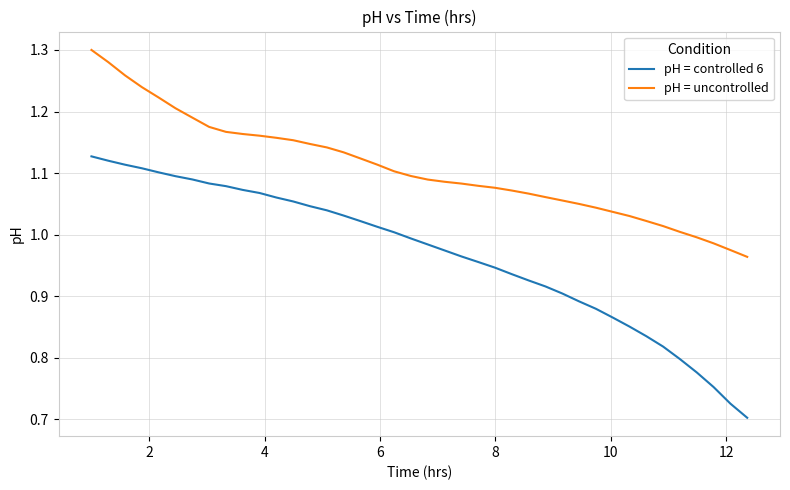

What is the difference between the maximum and minimum values in the pH = uncontrolled series?

0.3